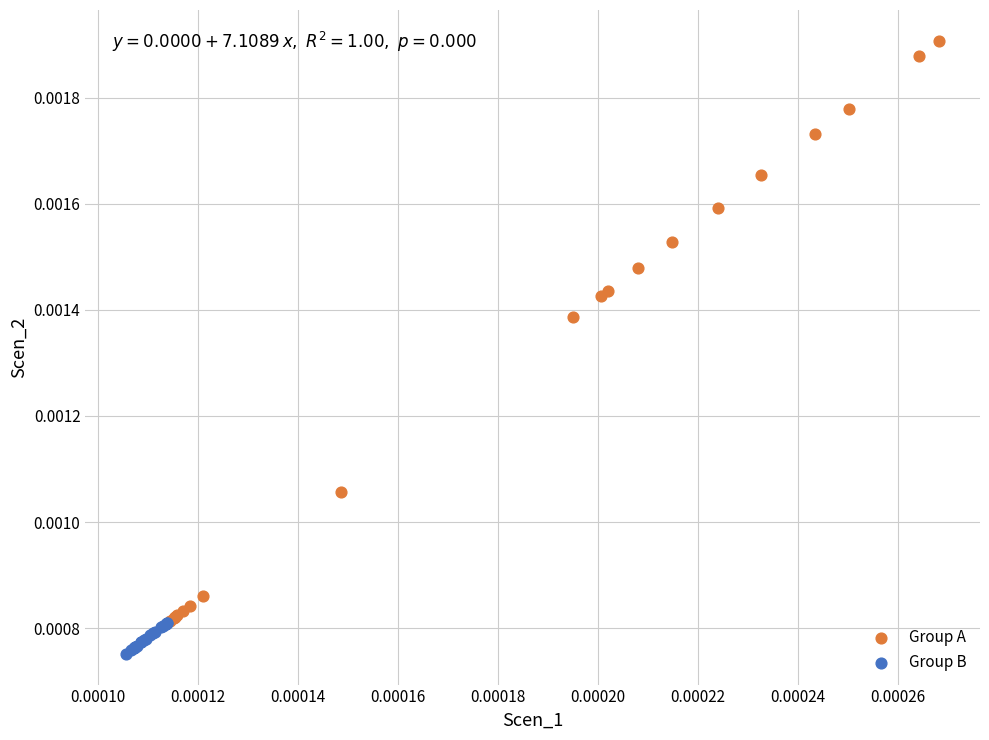

What are all the series names shown in the legend?

Group A, Group B